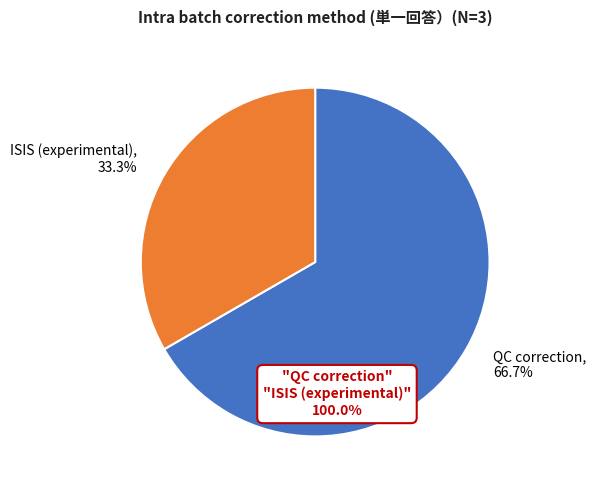

Which has a higher value, QC correction or ISIS (experimental)?

QC correction